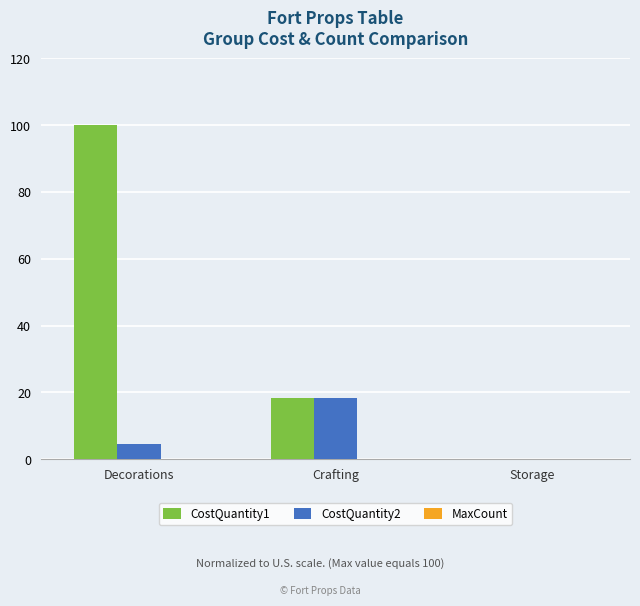

How many positive values does the CostQuantity2 series have?

2